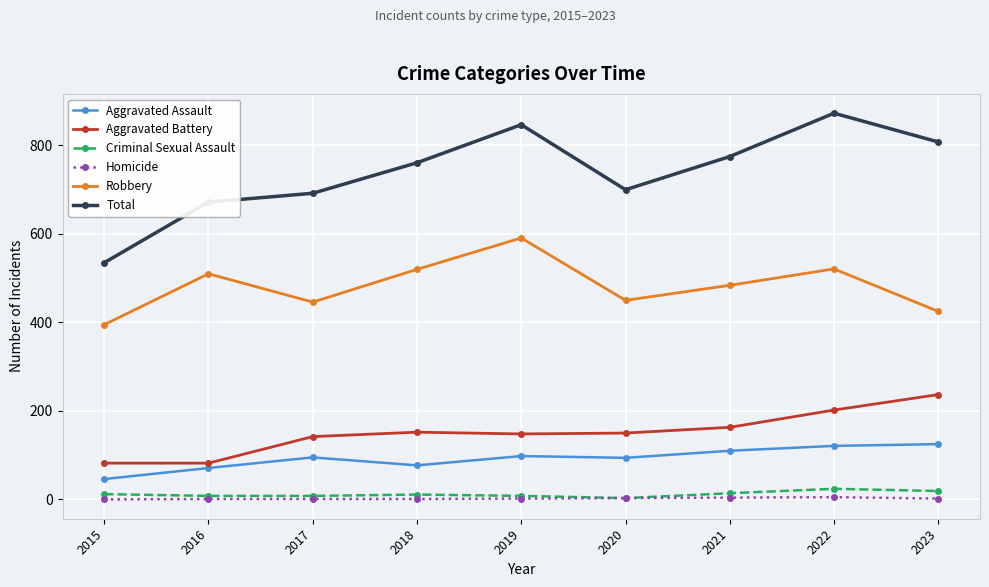

What is the average value of the Criminal Sexual Assault series?

12